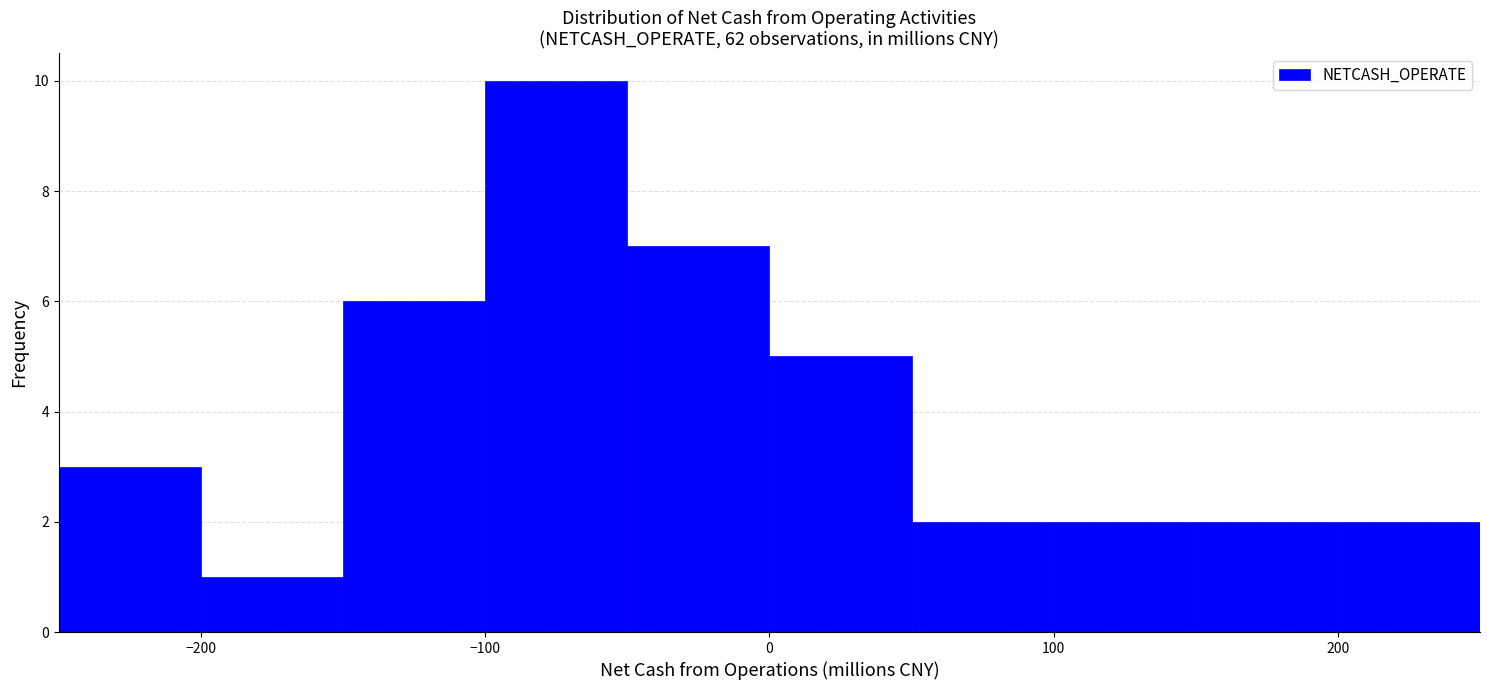

Reading left to right, transcribe this chart: for each bar, give the range it covers on the x-axis and its height. The values are not printed on the chart, so give them approximately, as read against the axis.

-250 to -200: 3
-200 to -150: 1
-150 to -100: 6
-100 to -50: 10
-50 to 0: 7
0 to 50: 5
50 to 100: 2
100 to 150: 2
150 to 200: 2
200 to 250: 2